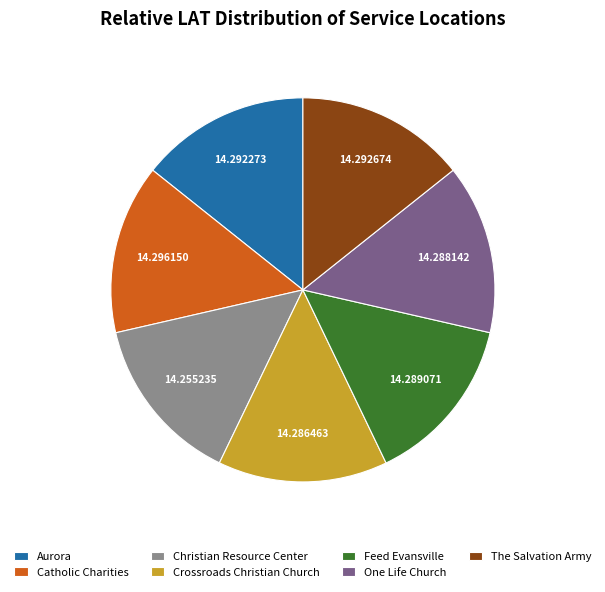

Count the number of slices in the pie.

7